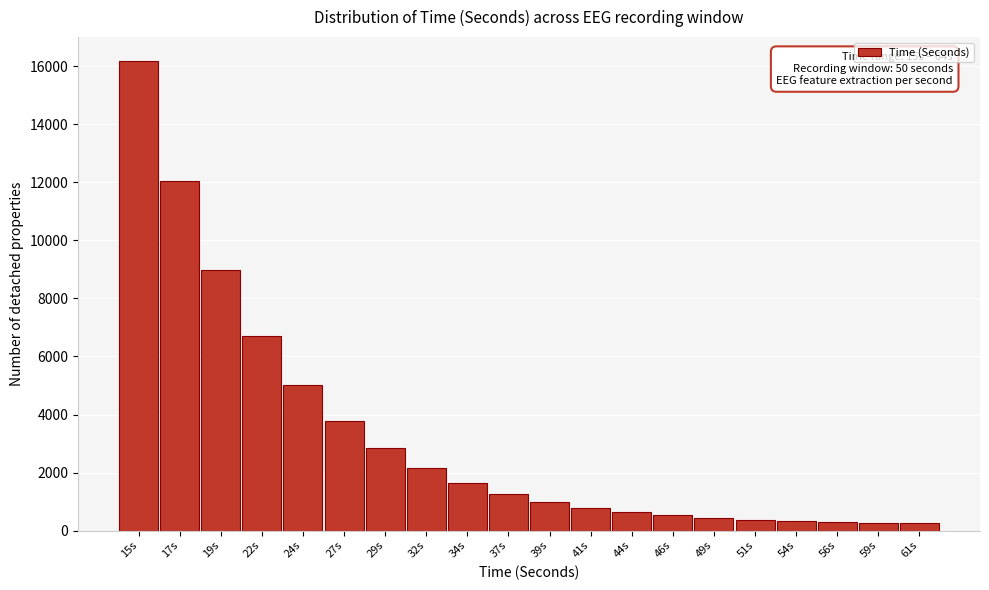

Is it true that the value at 46s is 523?

True